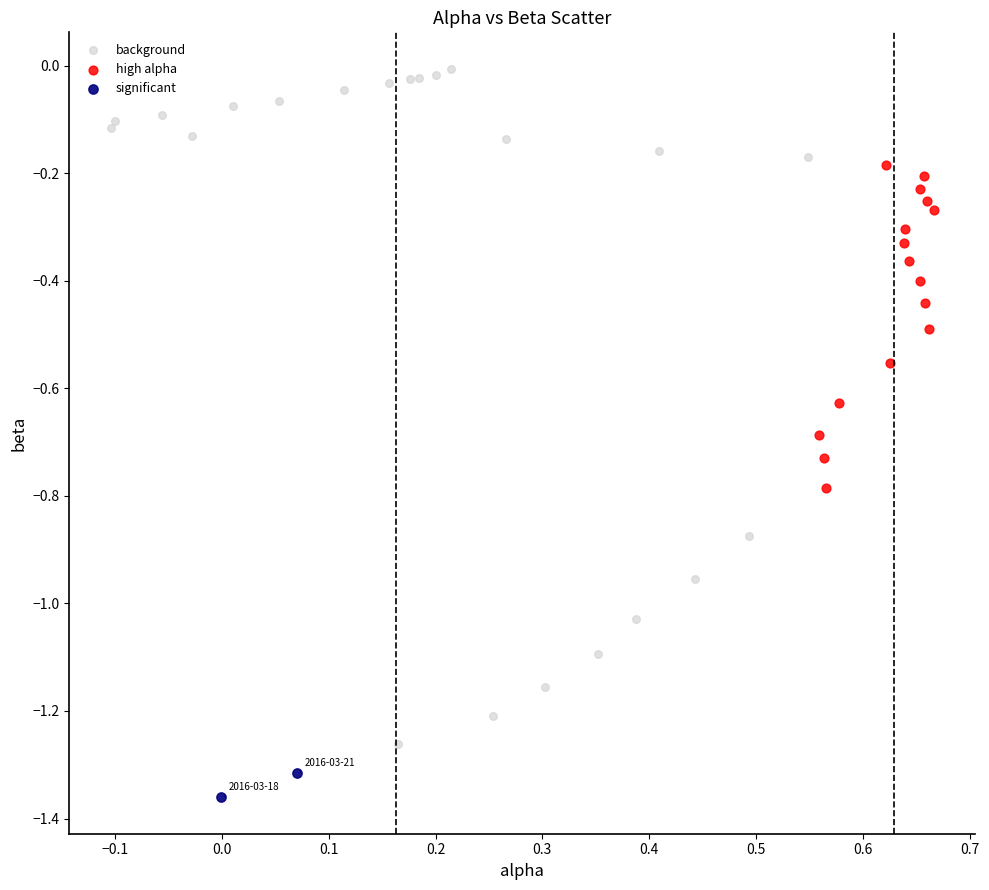

What are all the series names shown in the legend?

background, high alpha, significant